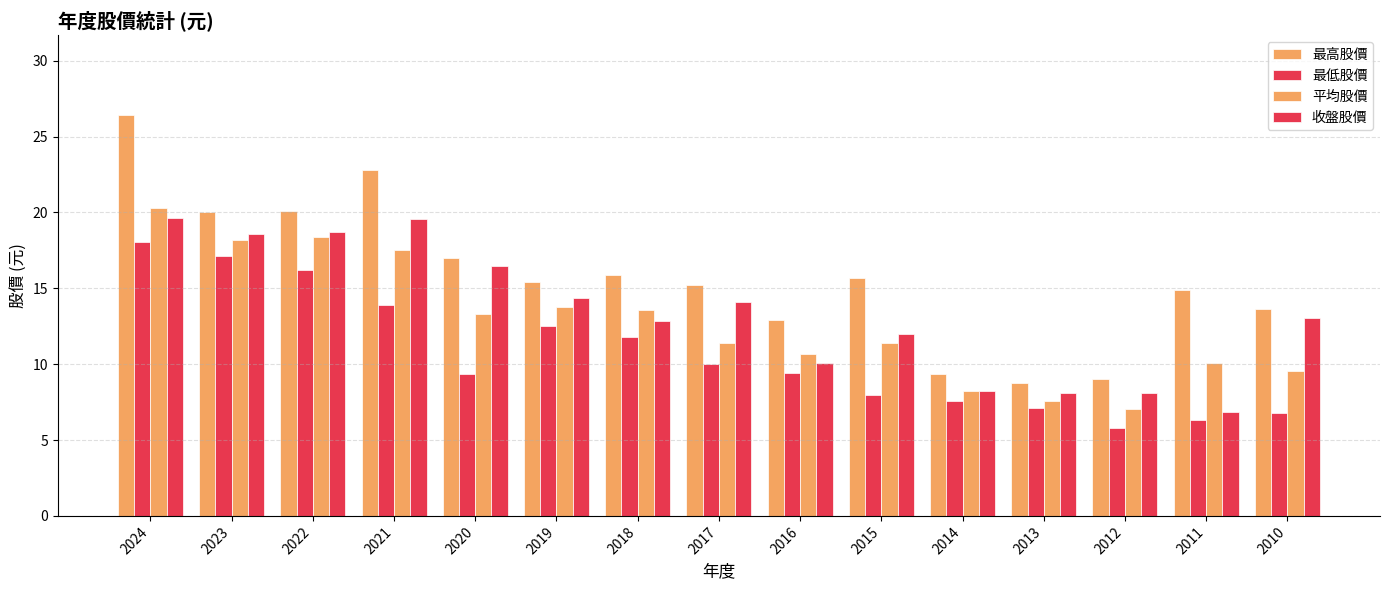

How many bars are there in each group?

4